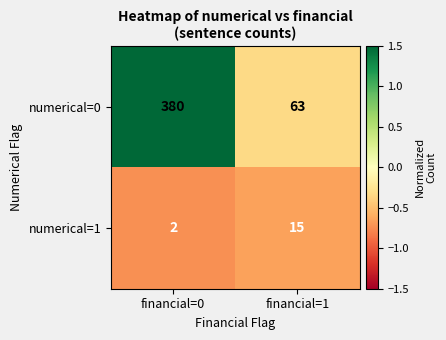

What value does the numerical=0 series have at financial=1?

63